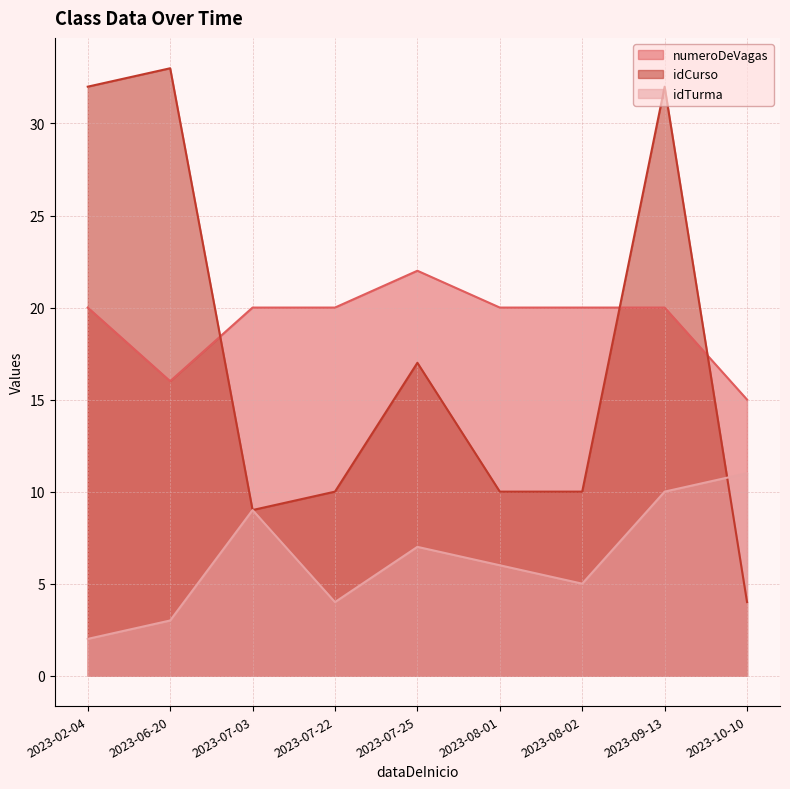

What is the difference between the idTurma values at 2023-09-13 and 2023-10-10?

1